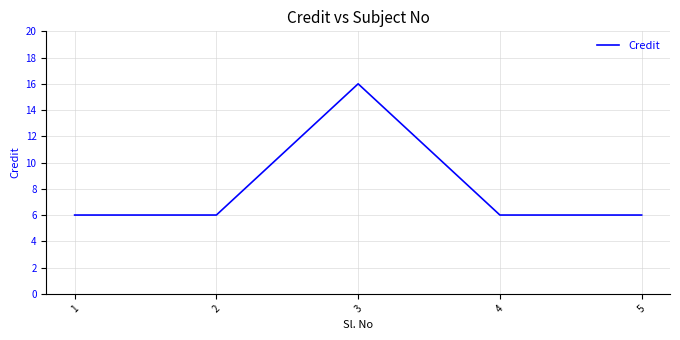

Where is the first local maximum?

3